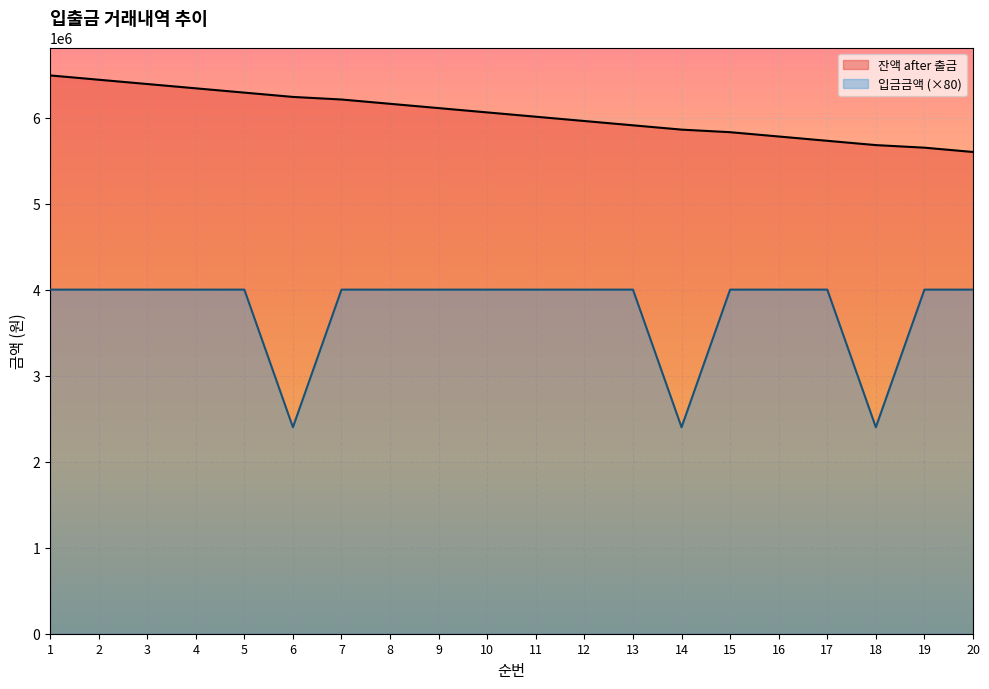

What is the smallest value displayed?

2400000